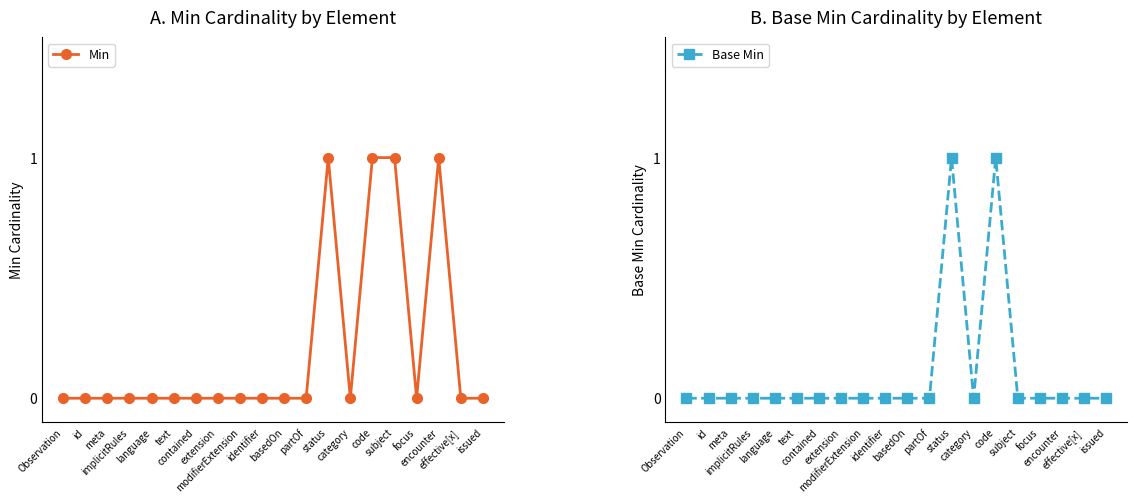

True or false: Min and Base Min intersect in this chart.

False